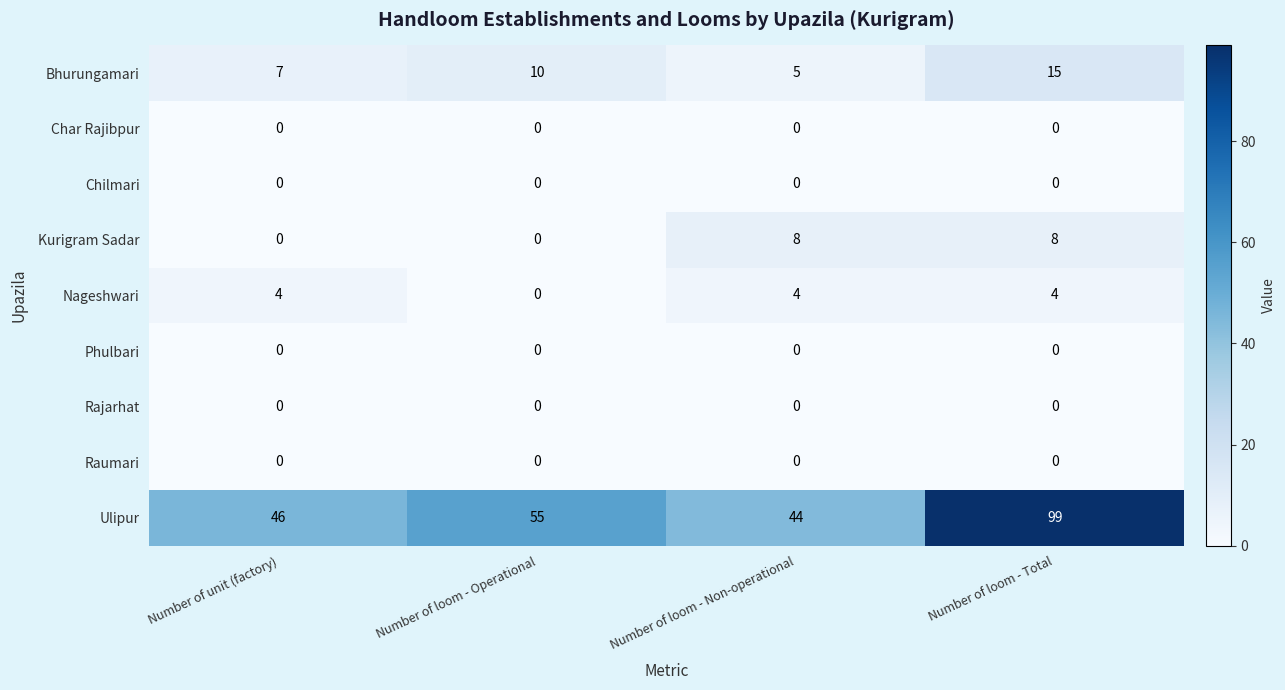

Is it true that Rajarhat equals 0 at Number of unit (factory)?

True